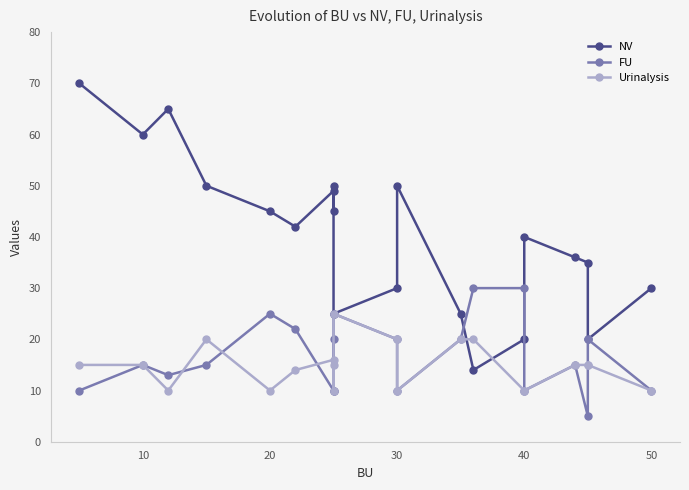

The value of Urinalysis at 20 is 10. True or false?

True